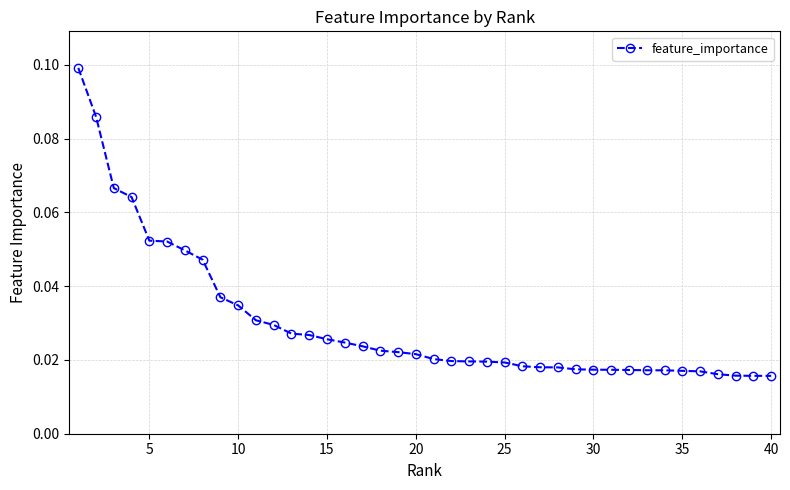

How many values are between 0 and 1?

40